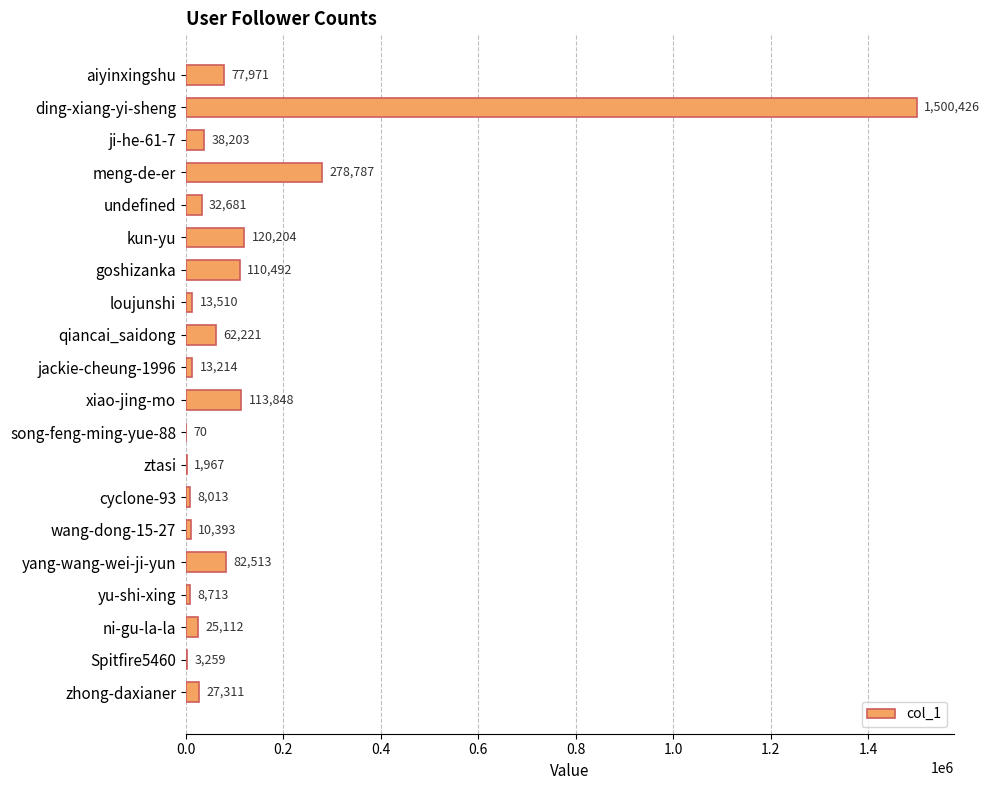

What is the approximate value at meng-de-er, to the nearest 50?

278800